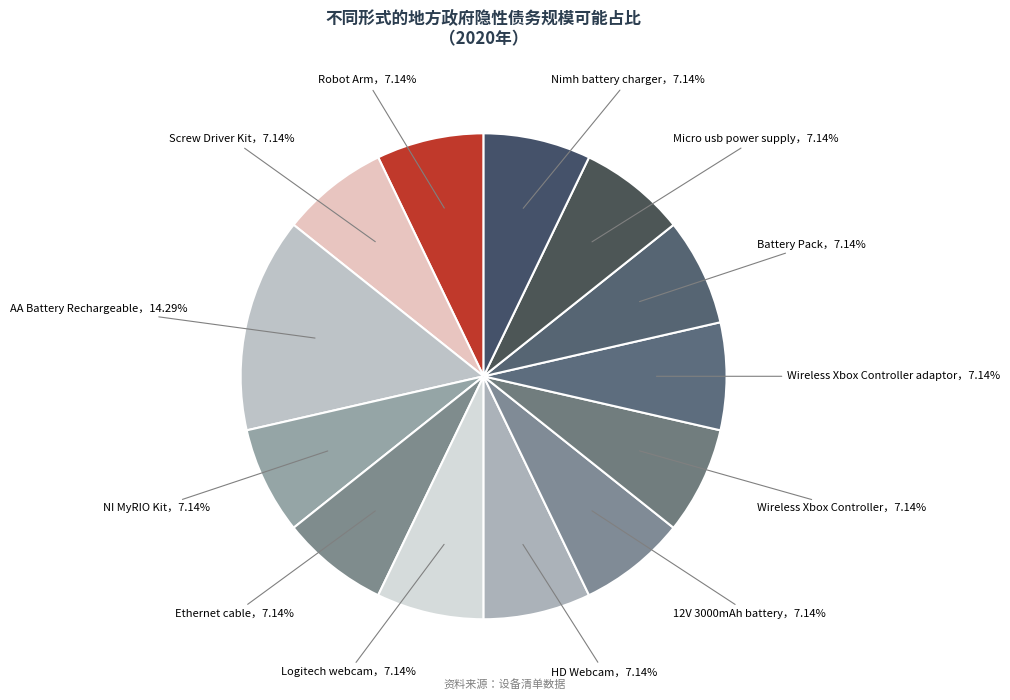

How many segments does this pie chart have?

13